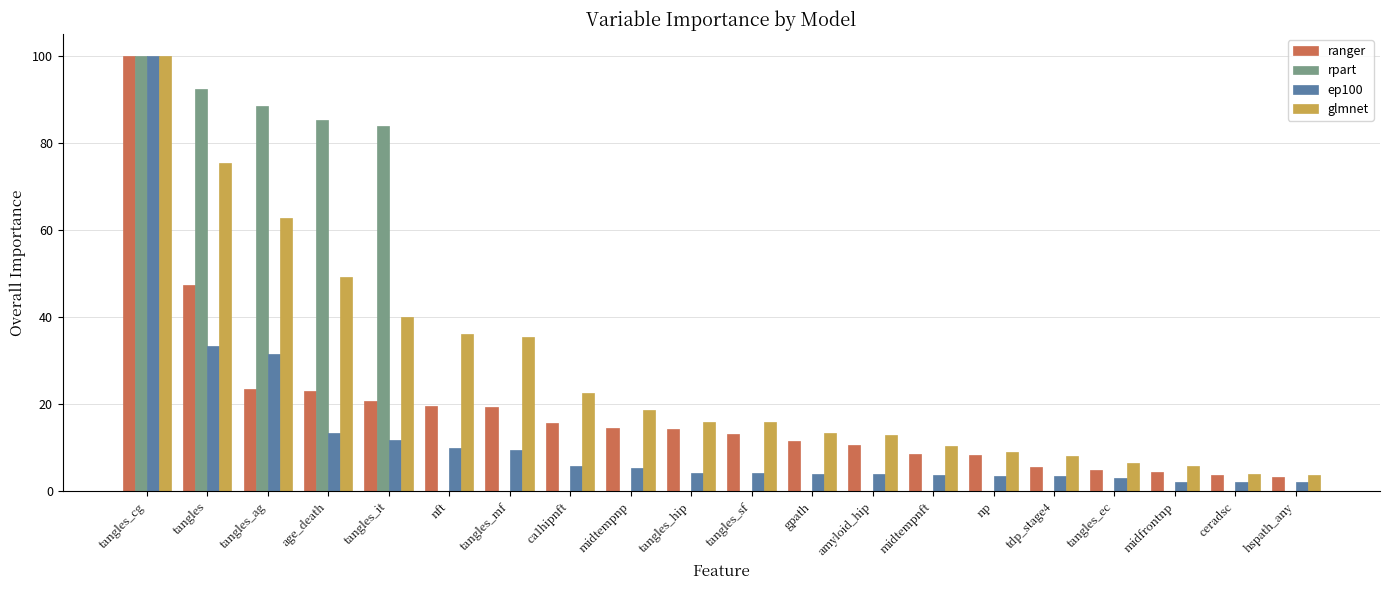

What is the spread (max minus min) of values at tdp_stage4?

8.1